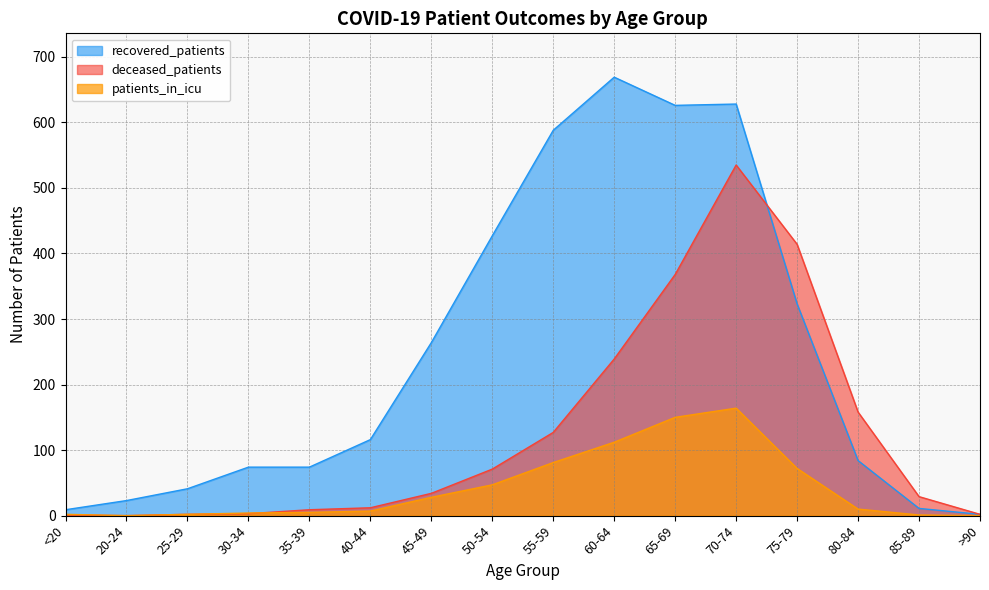

Is the value of deceased_patients at 80-84 greater than the value of recovered_patients at 70-74?

No